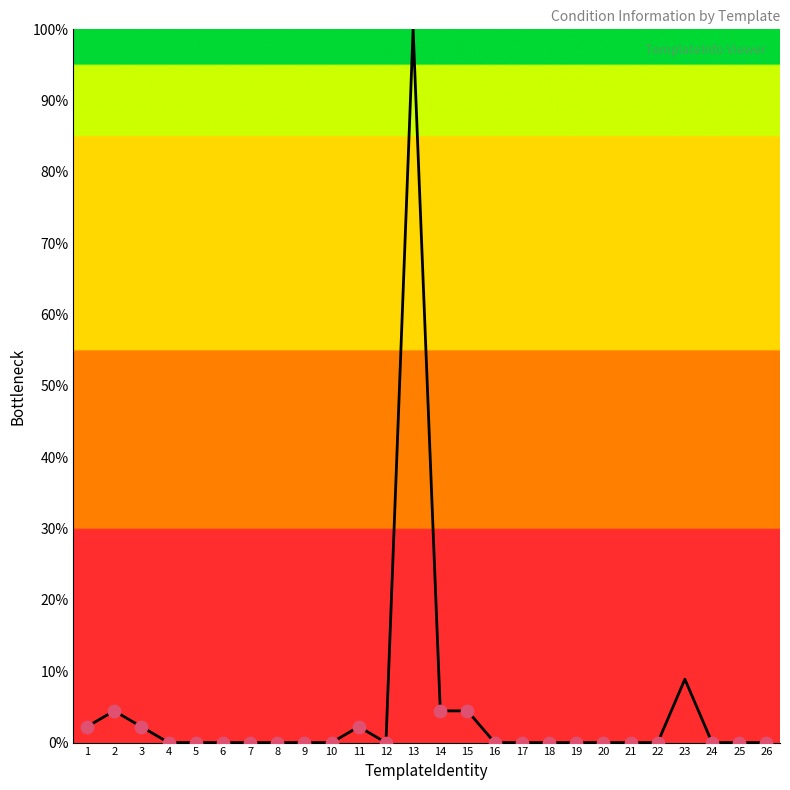

Between 1 and 5, which is larger?

1